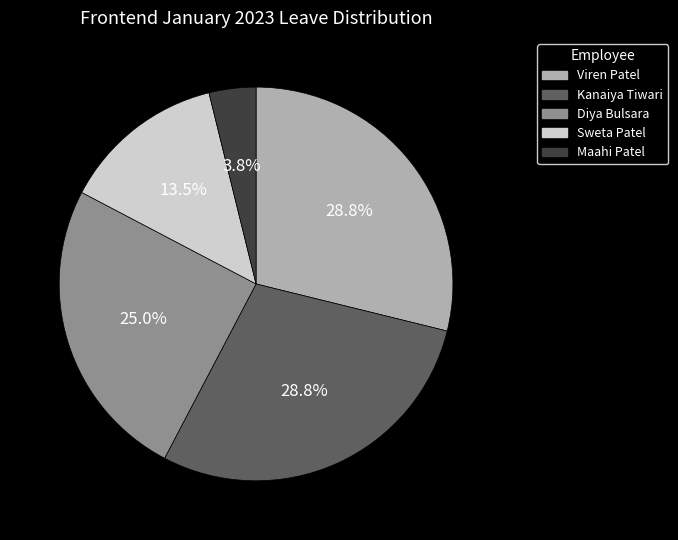

Is there any slice that represents more than half of the pie?

No